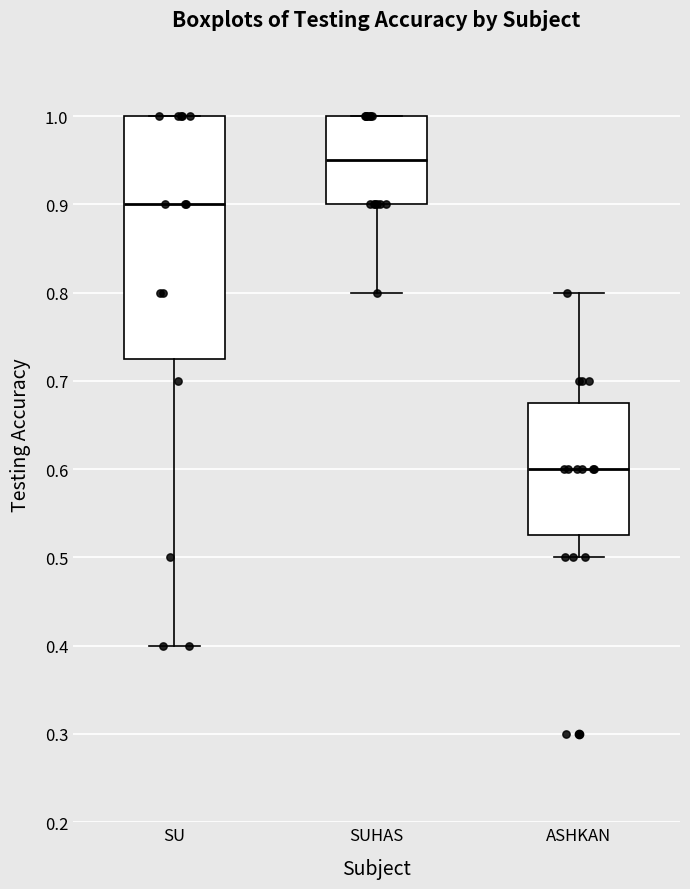

Where is the lower edge of the box for SU on the y-axis? The values are not printed on the chart, so give them approximately, as read against the axis.

0.73